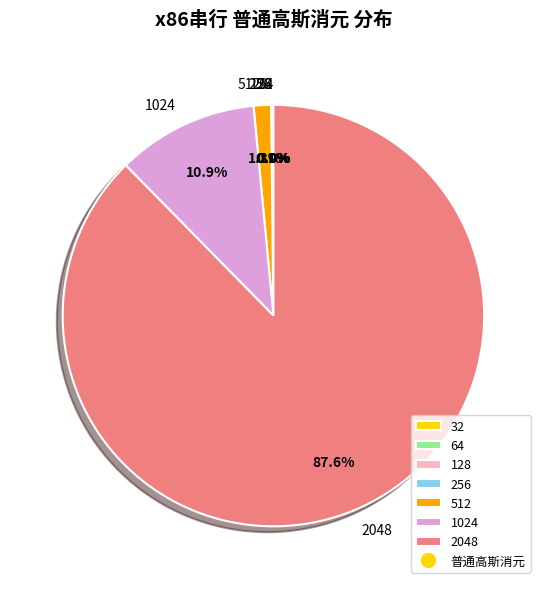

Which category accounts for the majority?

2048